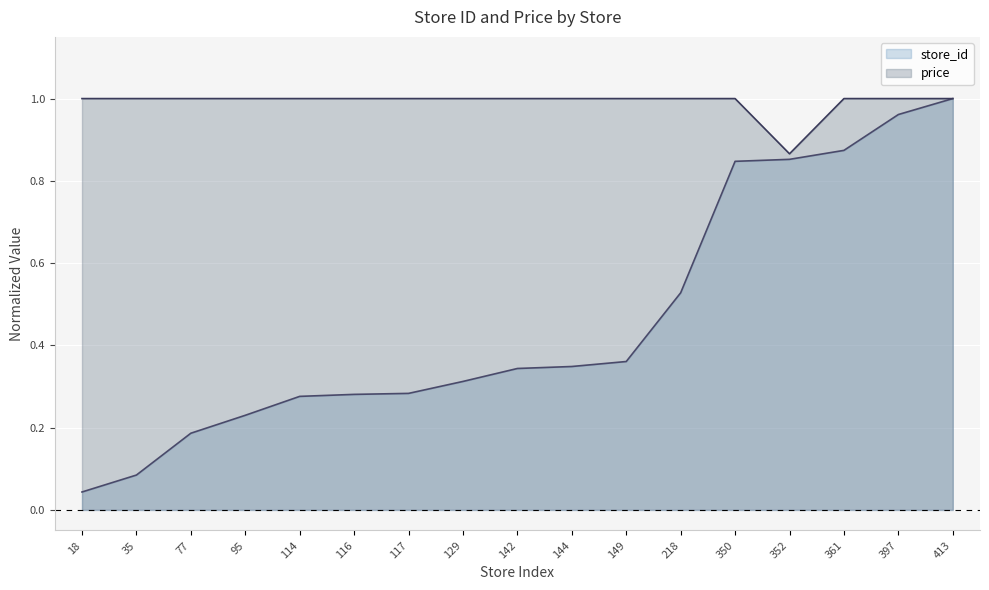

List the series in order of their peak value, highest first.

store_id, price